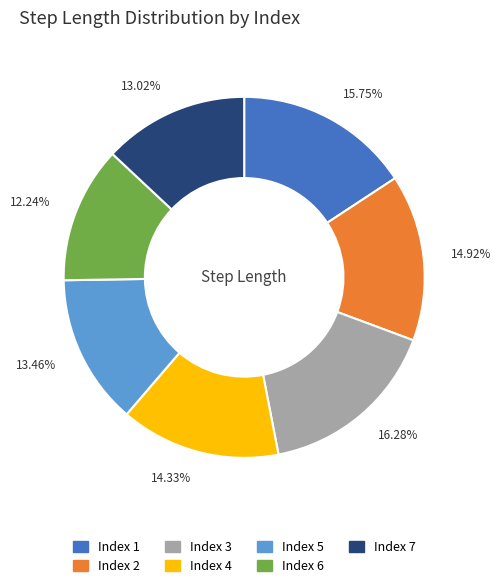

Combined, do 12.24% and 16.28% account for over 50%?

No